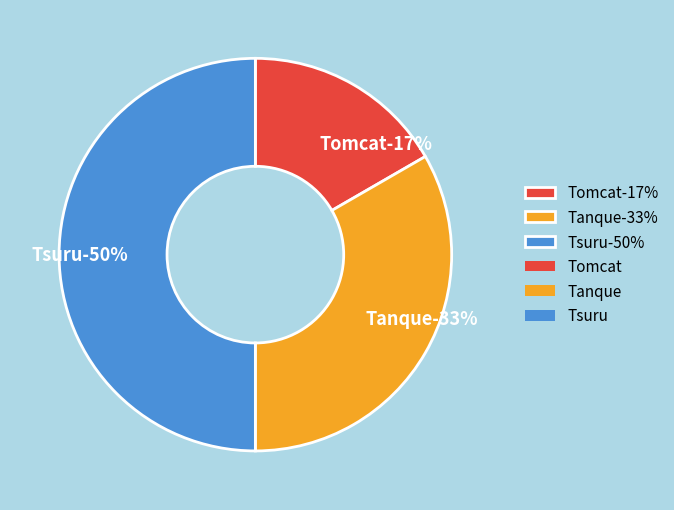

How many segments does this pie chart have?

3